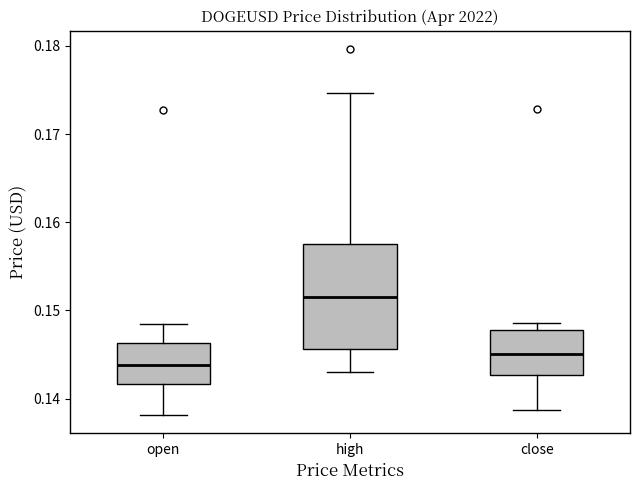

Which box is the tallest, from its lower edge to its upper edge?

high